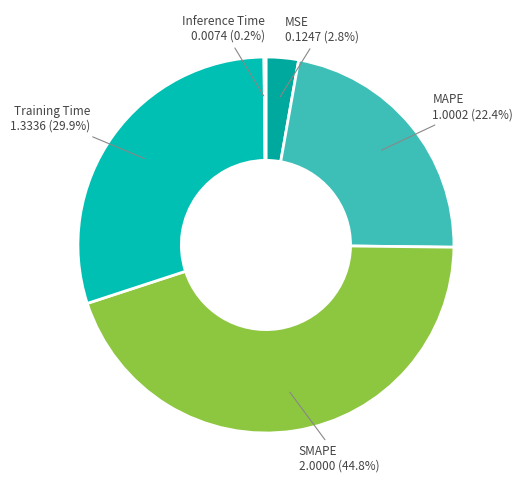

True or false: MAPE accounts for 22% of the total.

True